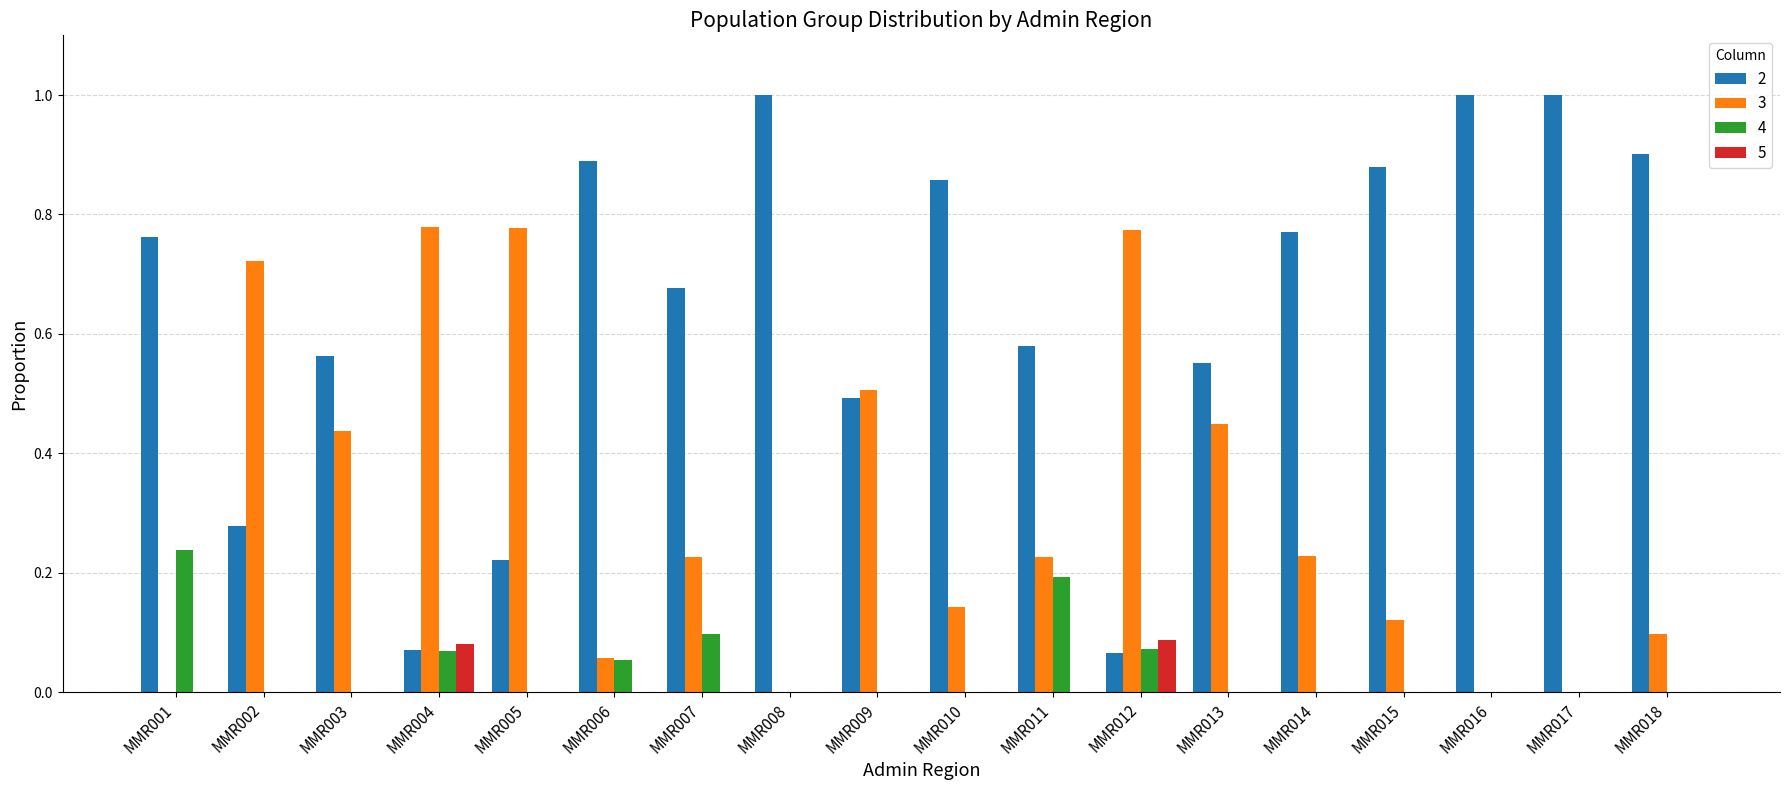

What is the sum of all 2 values?

11.6